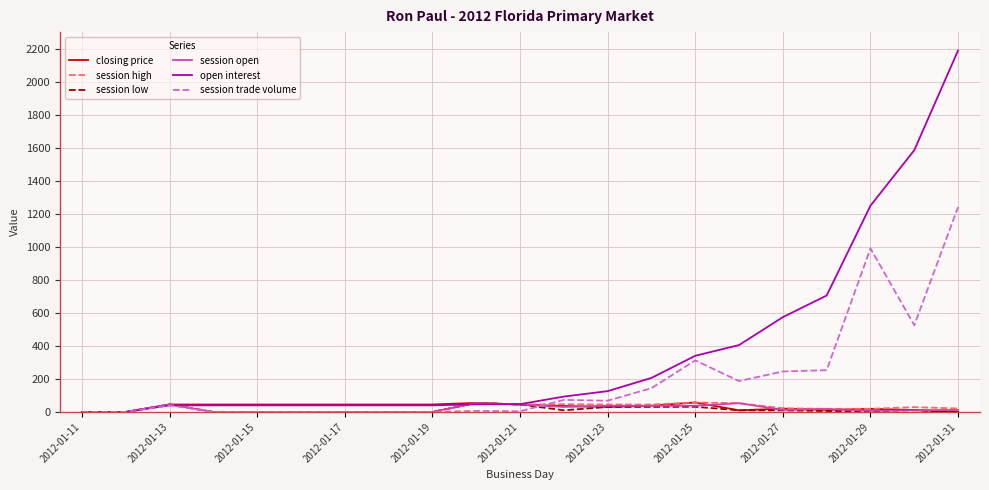

What is the maximum value shown in the chart?

2189.0